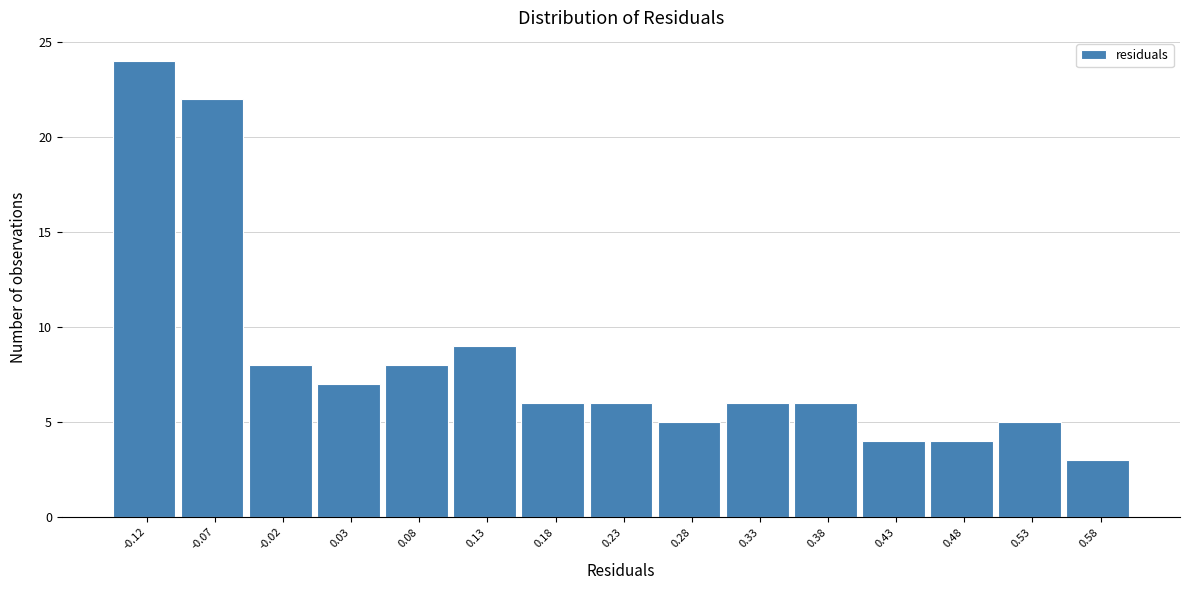

Reading left to right, transcribe this chart: for each bar, give the range it covers on the x-axis and its height. Neither the bar edges nor the heights are printed on the chart, so give them approximately, as read against the axes.

-0.140 to -0.090: 24
-0.090 to -0.040: 22
-0.040 to 0.010: 8
0.010 to 0.060: 7
0.060 to 0.110: 8
0.110 to 0.160: 9
0.160 to 0.210: 6
0.210 to 0.260: 6
0.260 to 0.310: 5
0.310 to 0.360: 6
0.360 to 0.405: 6
0.405 to 0.455: 4
0.455 to 0.505: 4
0.505 to 0.555: 5
0.555 to 0.605: 3